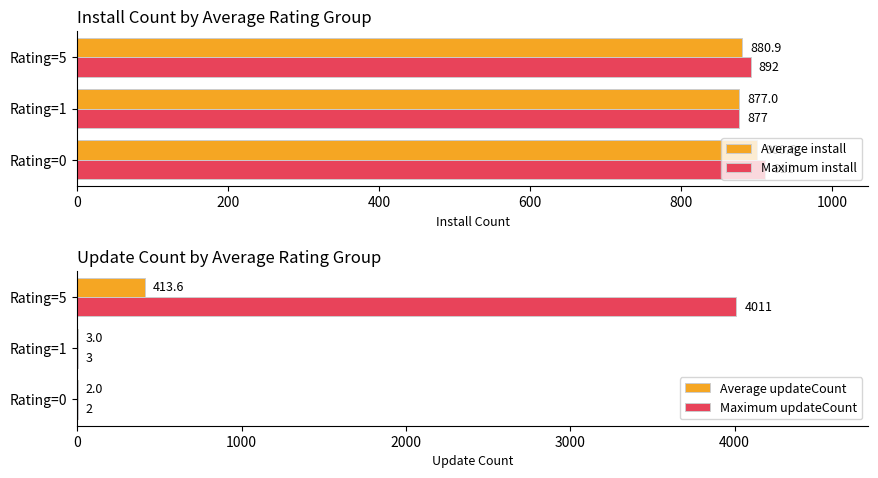

What is the approximate value of Maximum install at Rating=5?

892.0